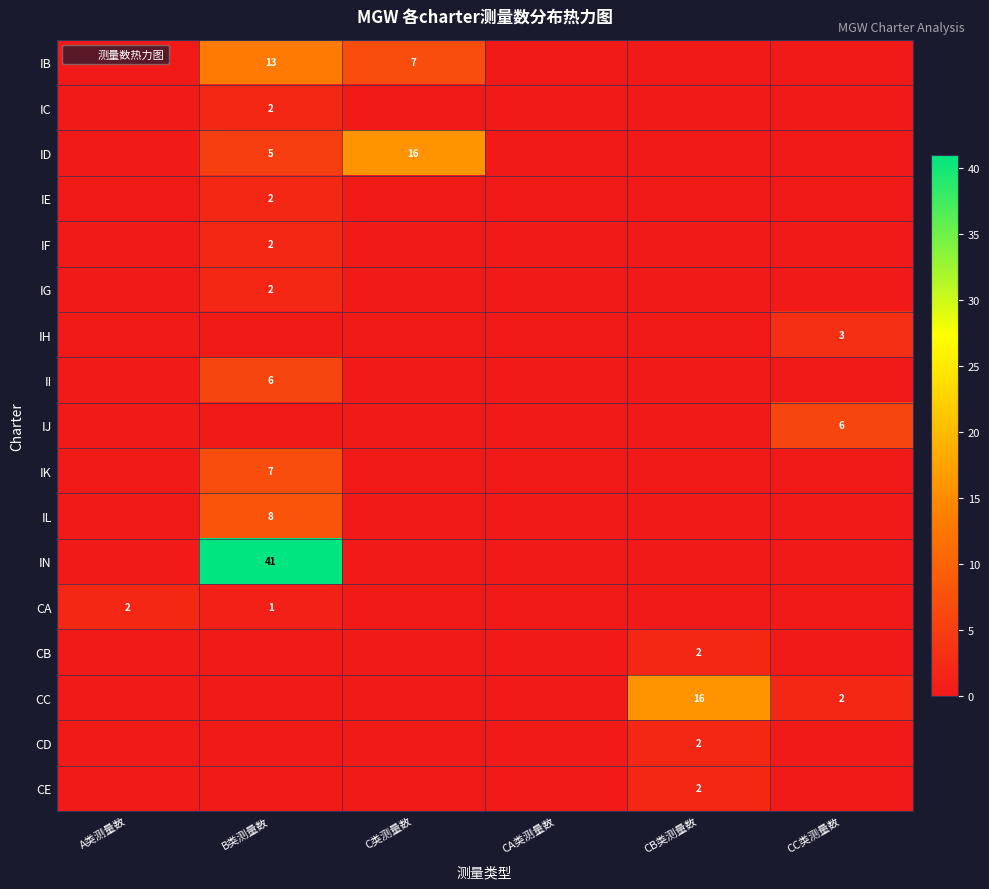

At C类测量数, list the series in order from smallest to largest.

IC, IE, IF, IG, IH, II, IJ, IK, IL, IN, CA, CB, CC, CD, CE, IB, ID